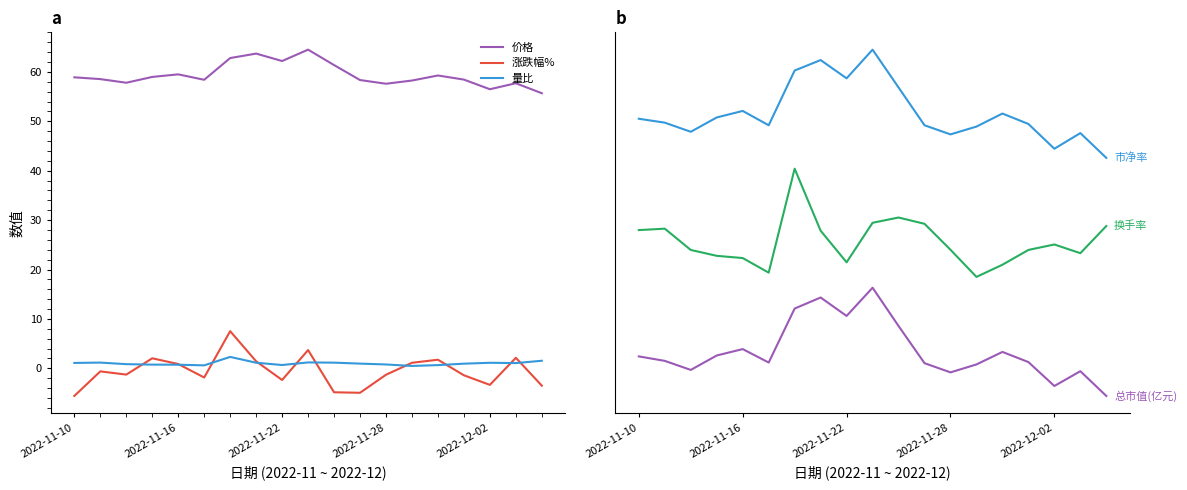

True or false: 总市值(亿元) has a value of 1.4 at 7.

False